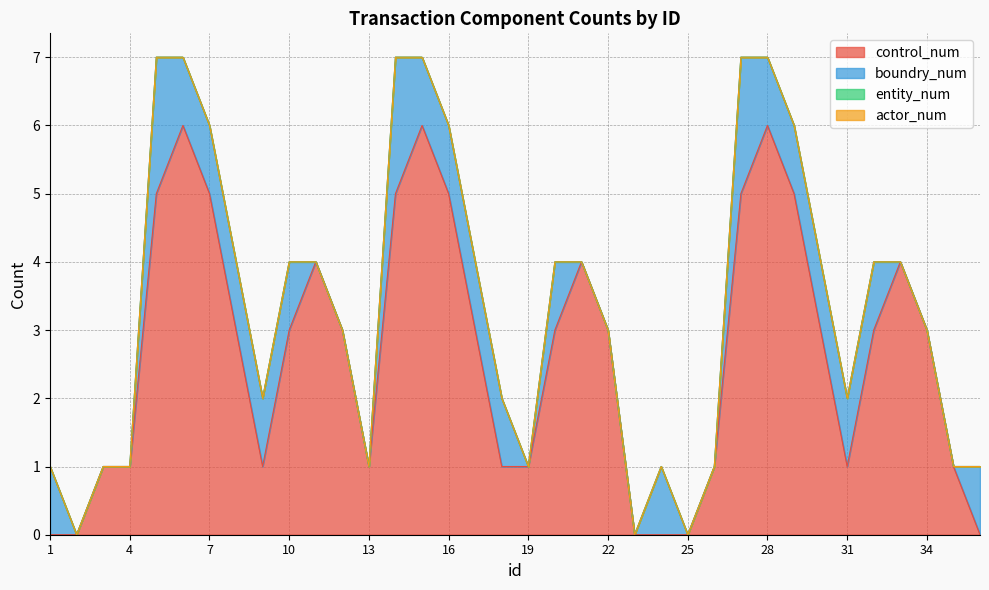

Which category has the lowest value in the entity_num series?

1